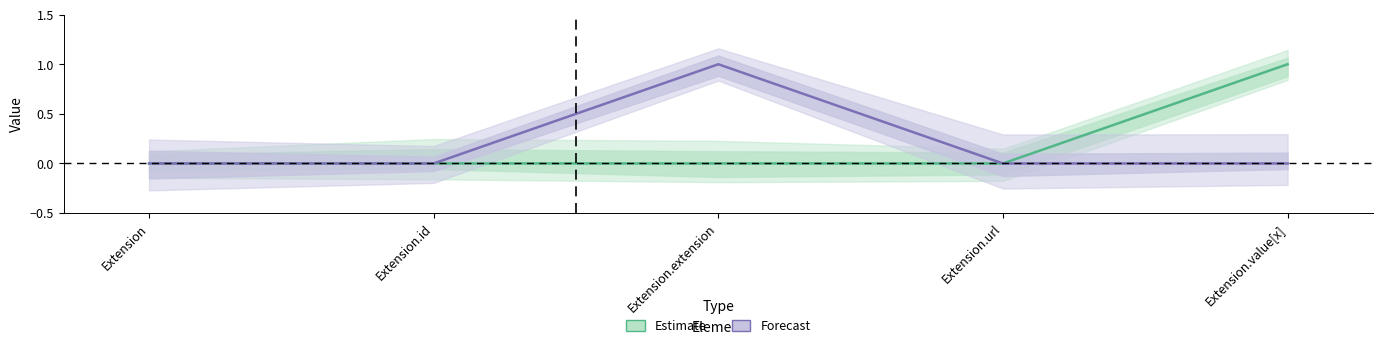

Is it true that Estimate equals 0 at Extension.extension?

True